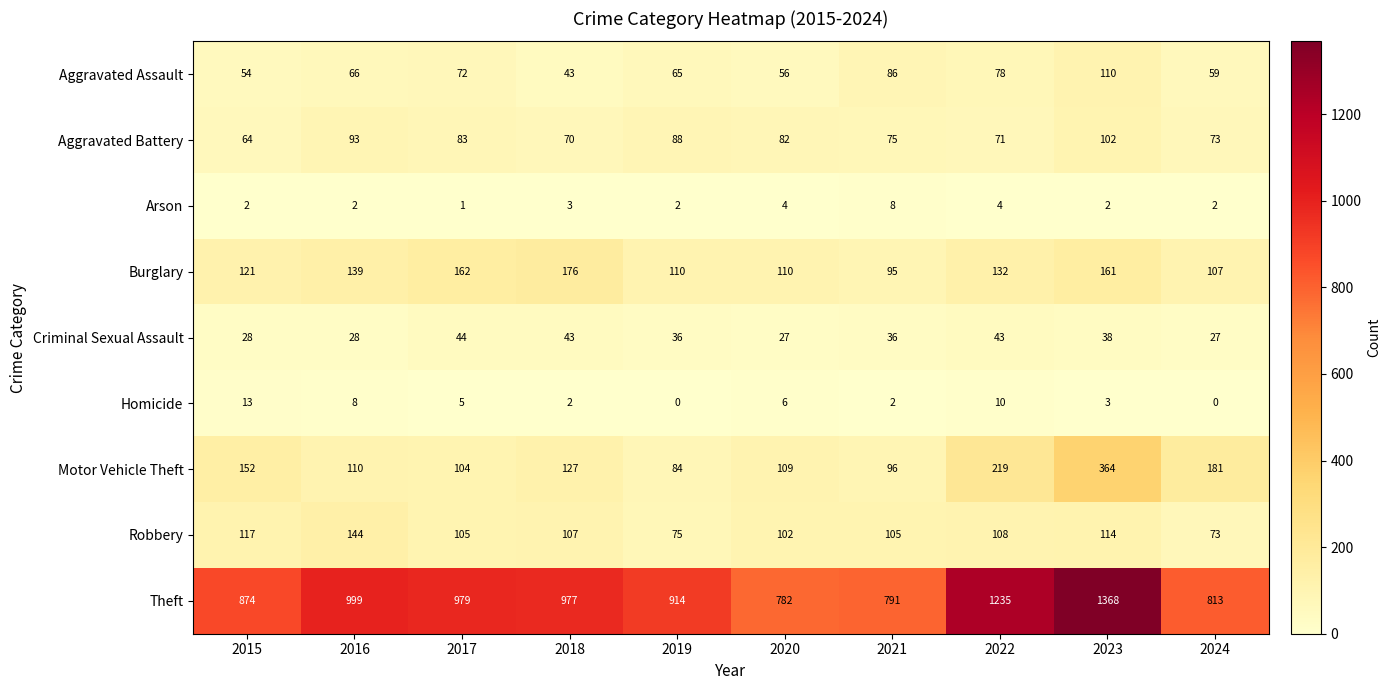

Rank the series at 2019 from highest to lowest value.

Theft, Burglary, Aggravated Battery, Motor Vehicle Theft, Robbery, Aggravated Assault, Criminal Sexual Assault, Arson, Homicide